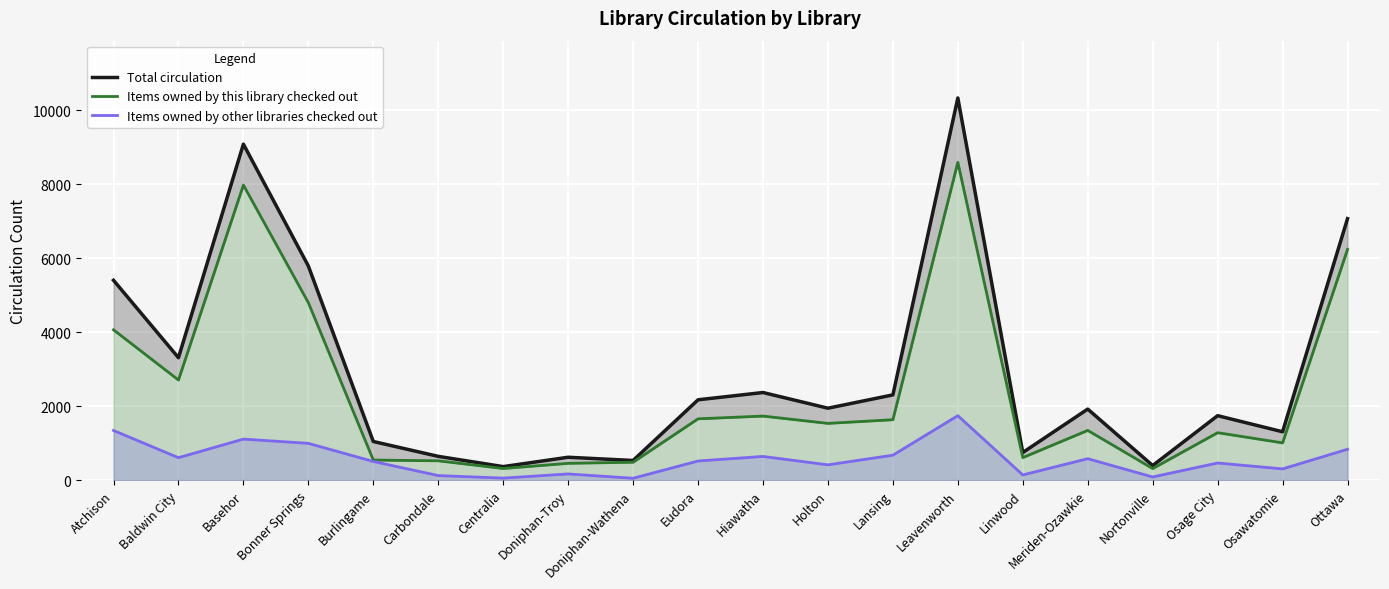

Is it true that Total circulation equals 2183 at Basehor?

False